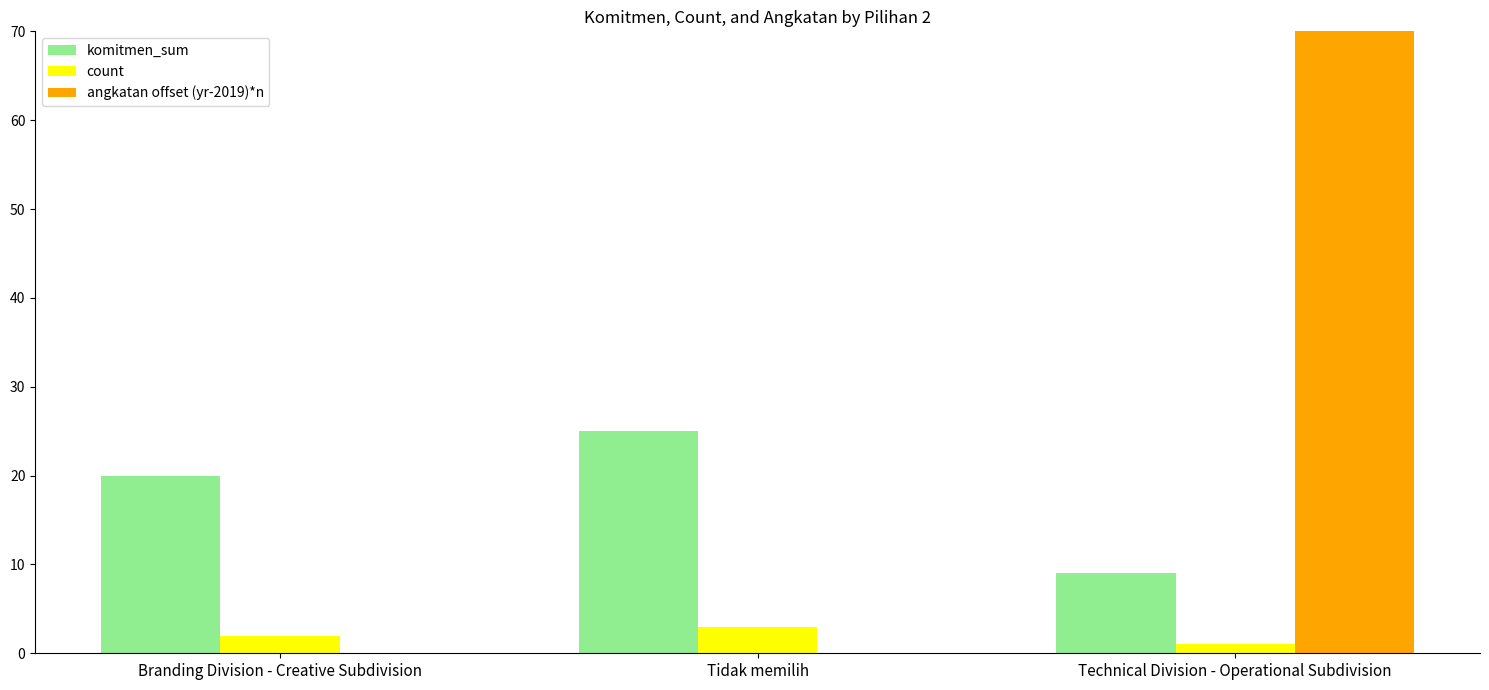

What is the value of the angkatan offset (yr-2019)*n bar at the 2nd from the left?

-2016